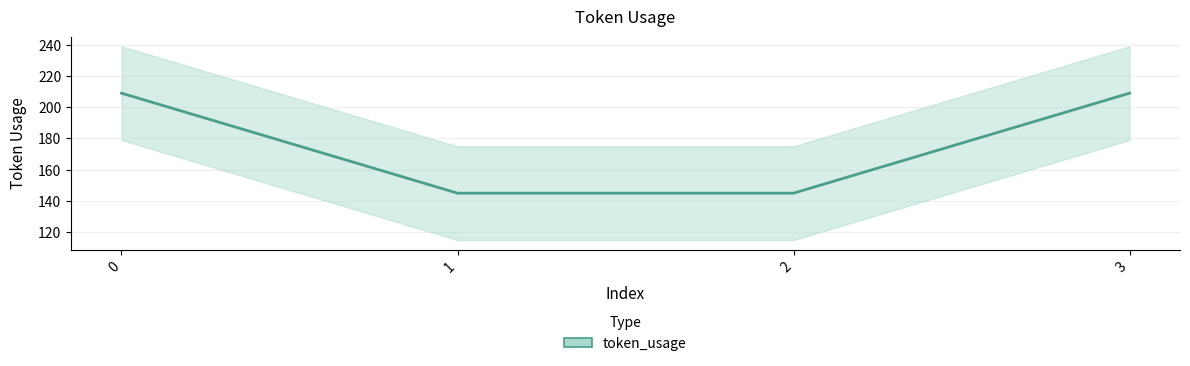

What is the difference between the maximum and minimum values?

64